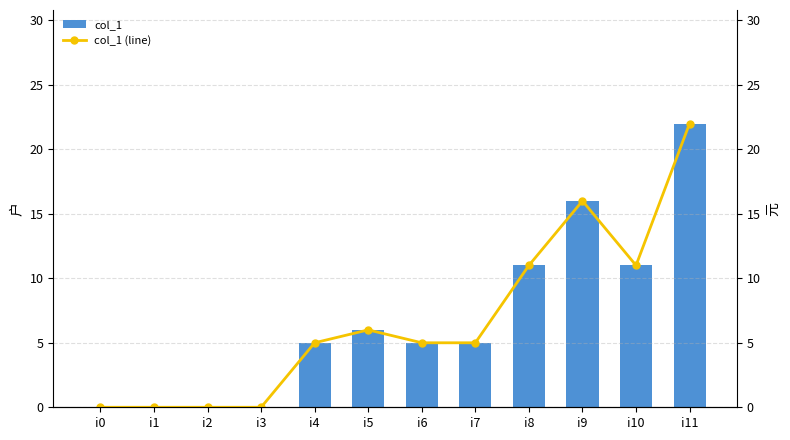

What is the maximum value for col_1?

22